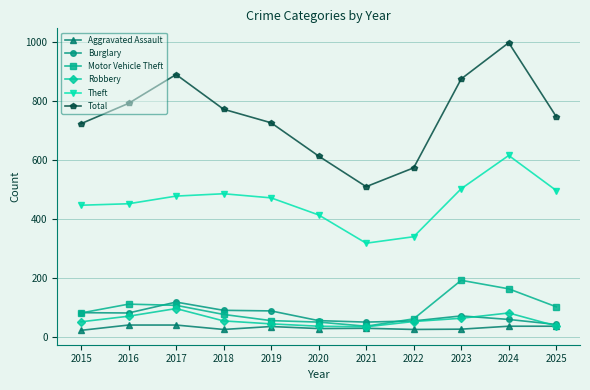

The value of Total at 2025 is 477. True or false?

False